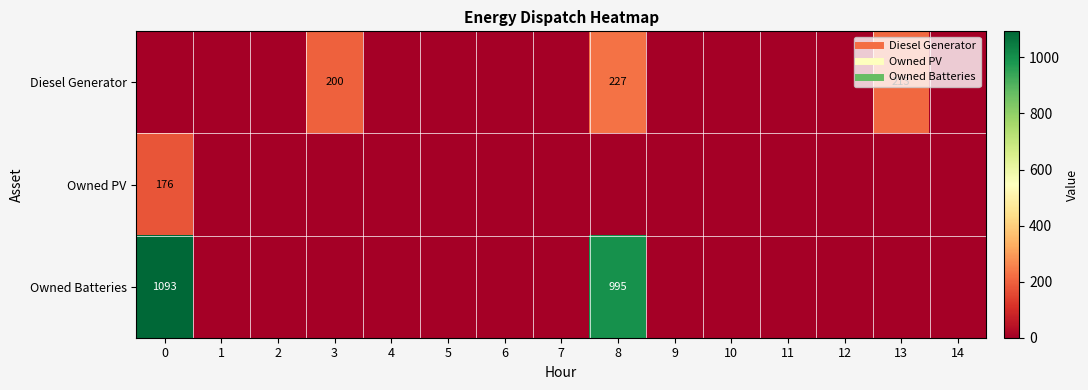

Which category has the lowest value in the Owned Batteries series?

1